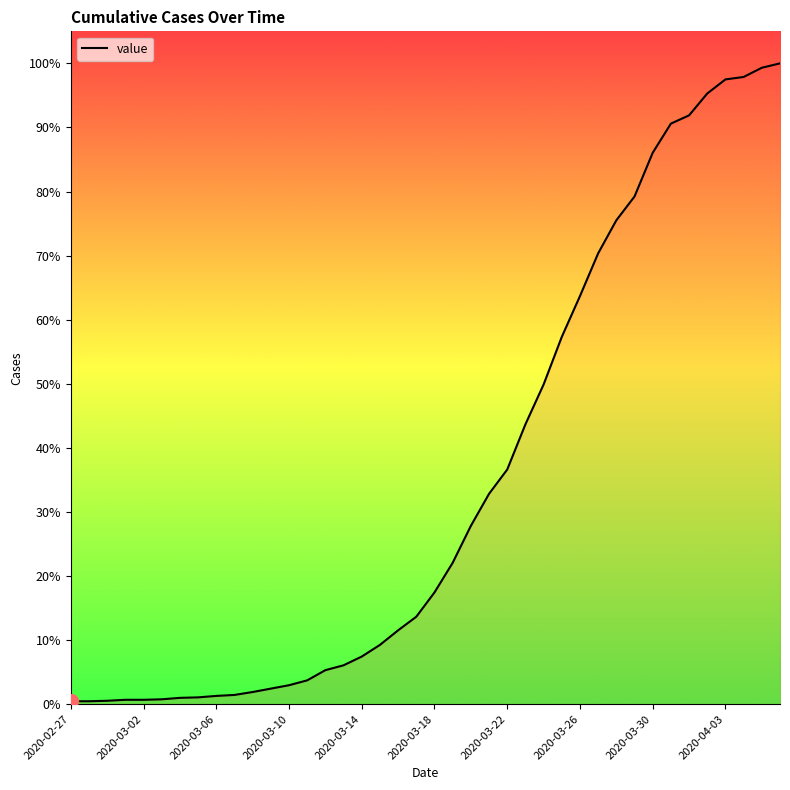

Is this an area chart (filled region under the line)?

Yes